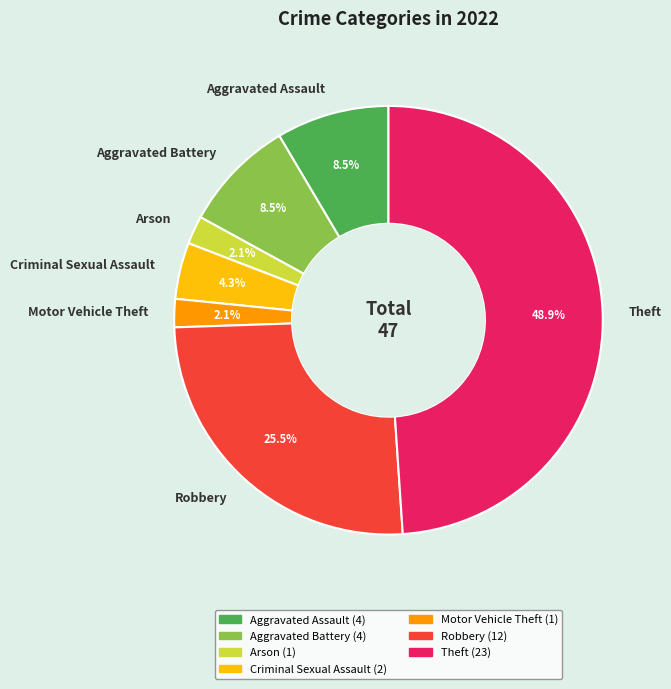

Do Robbery and Criminal Sexual Assault together represent more than half of the pie?

No